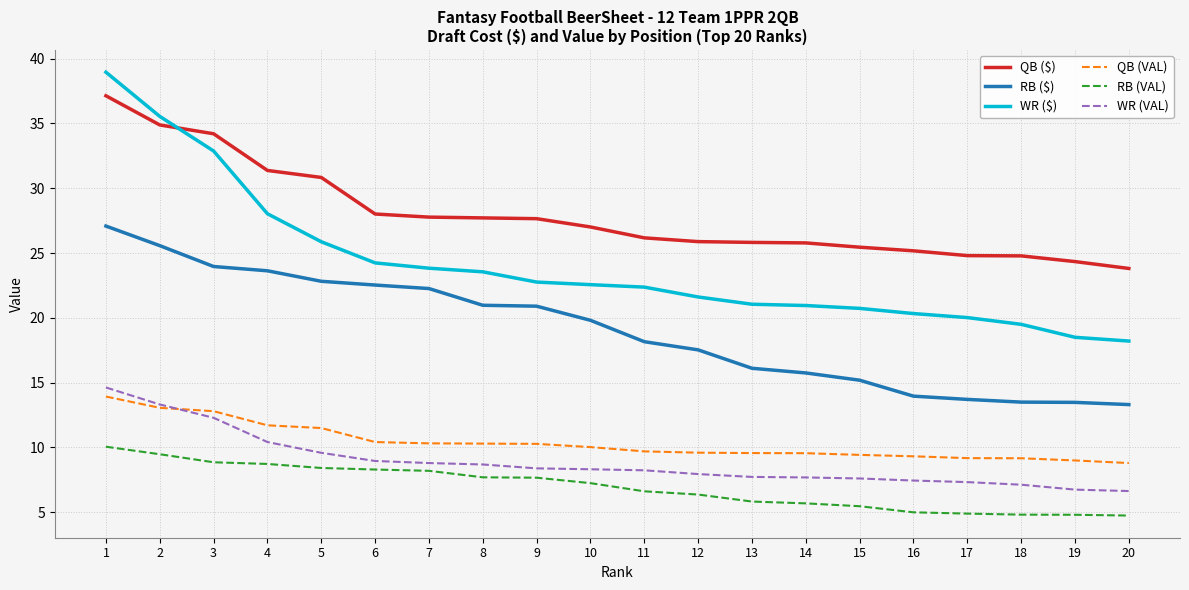

Is the value of RB ($) at 20 greater than the value of QB (VAL) at 16?

Yes